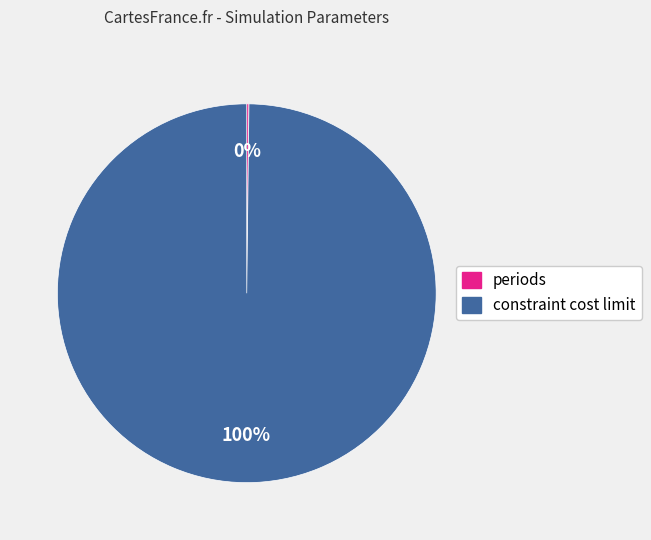

To the nearest percent, what portion does constraint cost limit represent?

100%